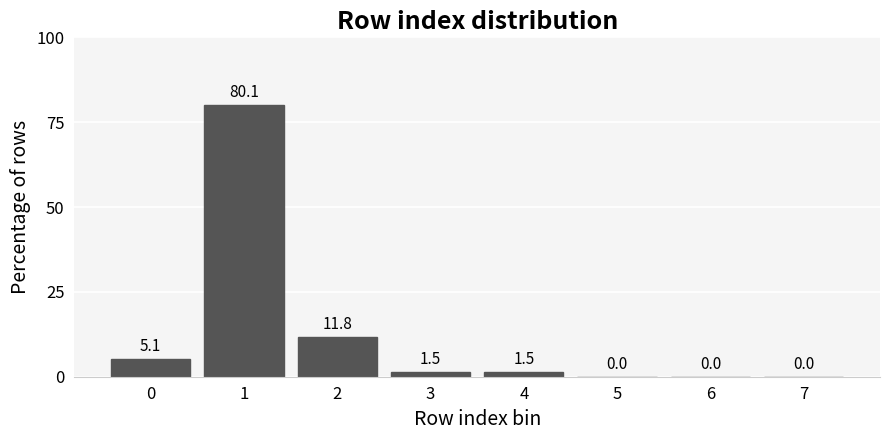

Reading left to right, extract all data points from this chart.

0=5.1	1=80.1	2=11.8	3=1.5	4=1.5	5=0.0	6=0.0	7=0.0